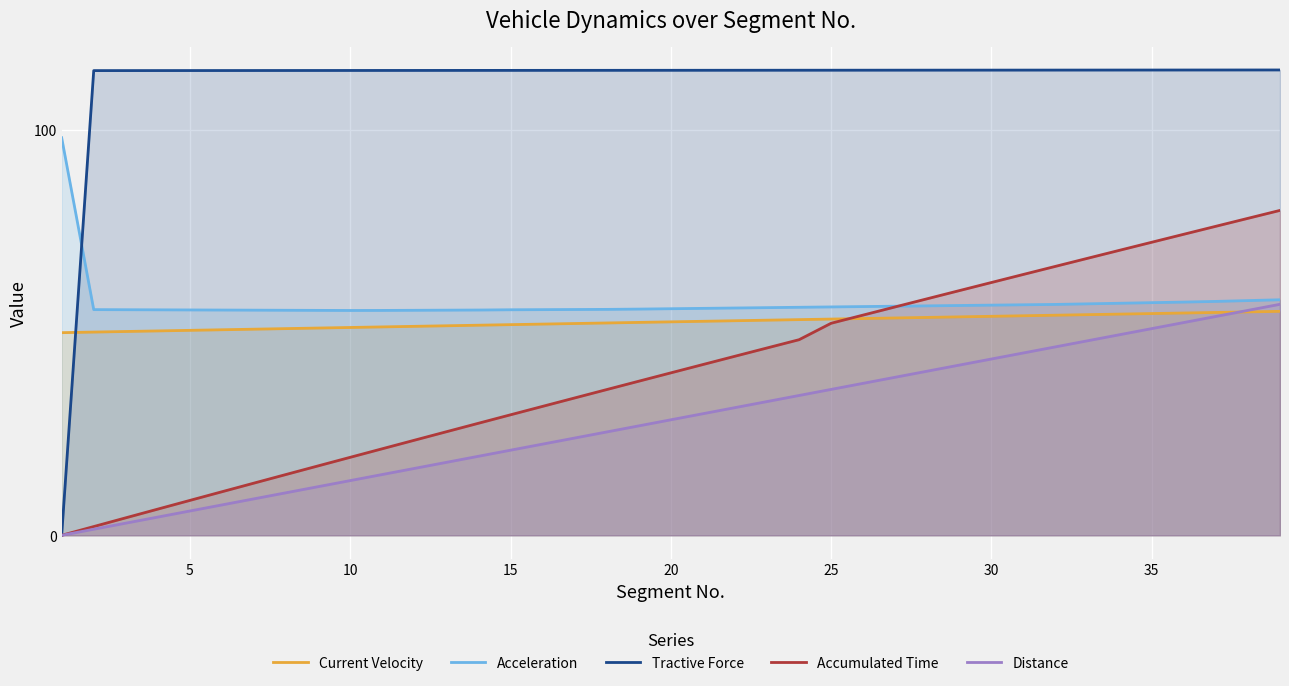

What is the difference between the maximum and second lowest values in the Tractive Force series?

0.2